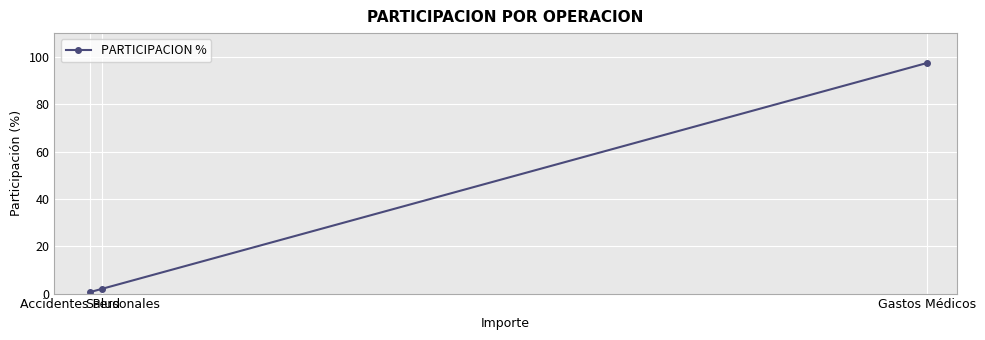

At which label is the value closest to 48?

Salud